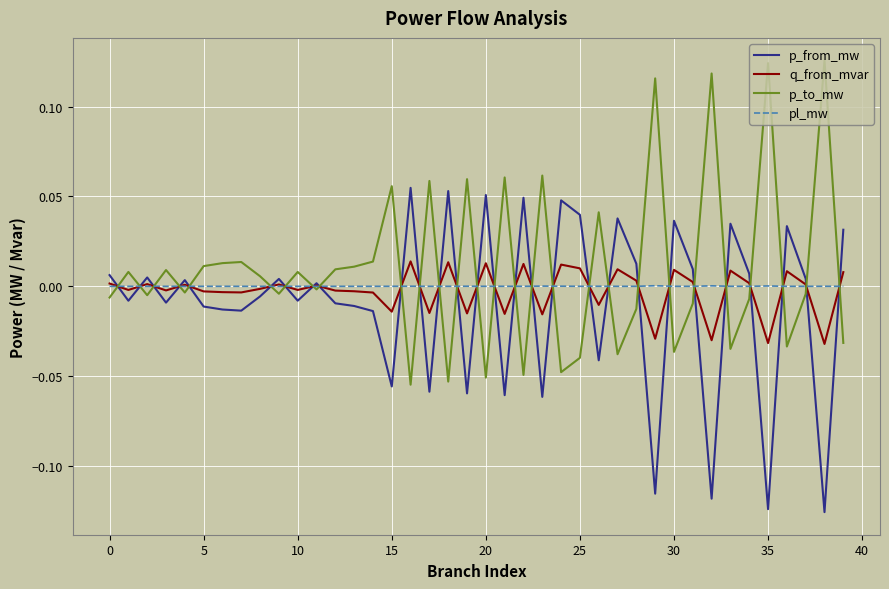

Which series ends up on top after the final intersection of p_from_mw and p_to_mw?

p_from_mw